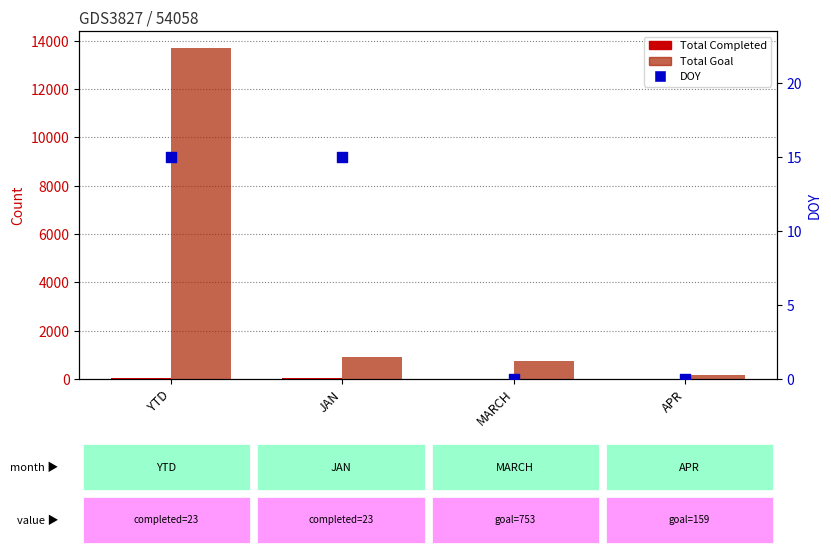

At how many categories does at least one series exceed 8013?

1